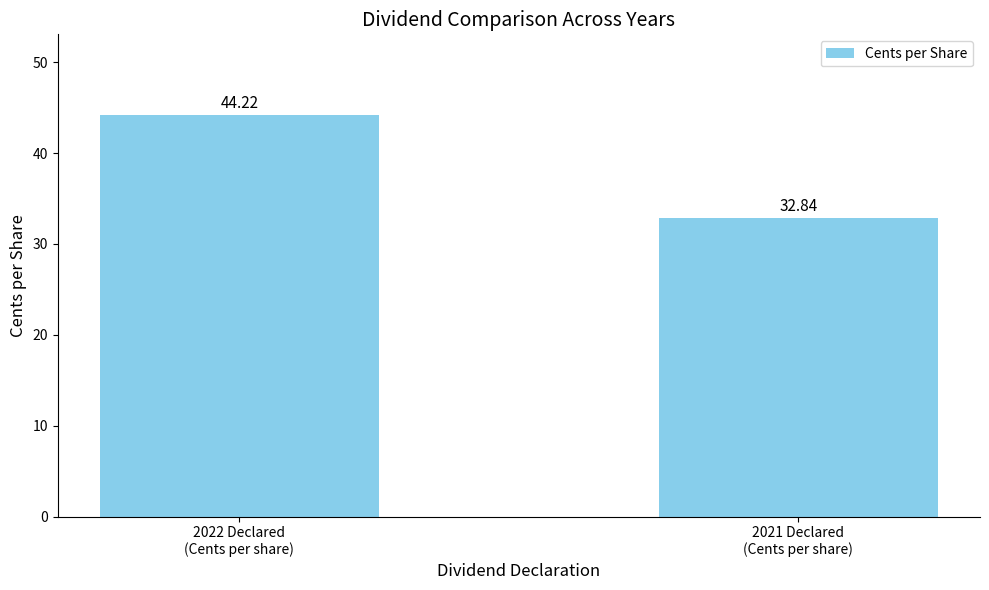

List the labels in order of value, largest first.

2022 Declared
(Cents per share), 2021 Declared
(Cents per share)